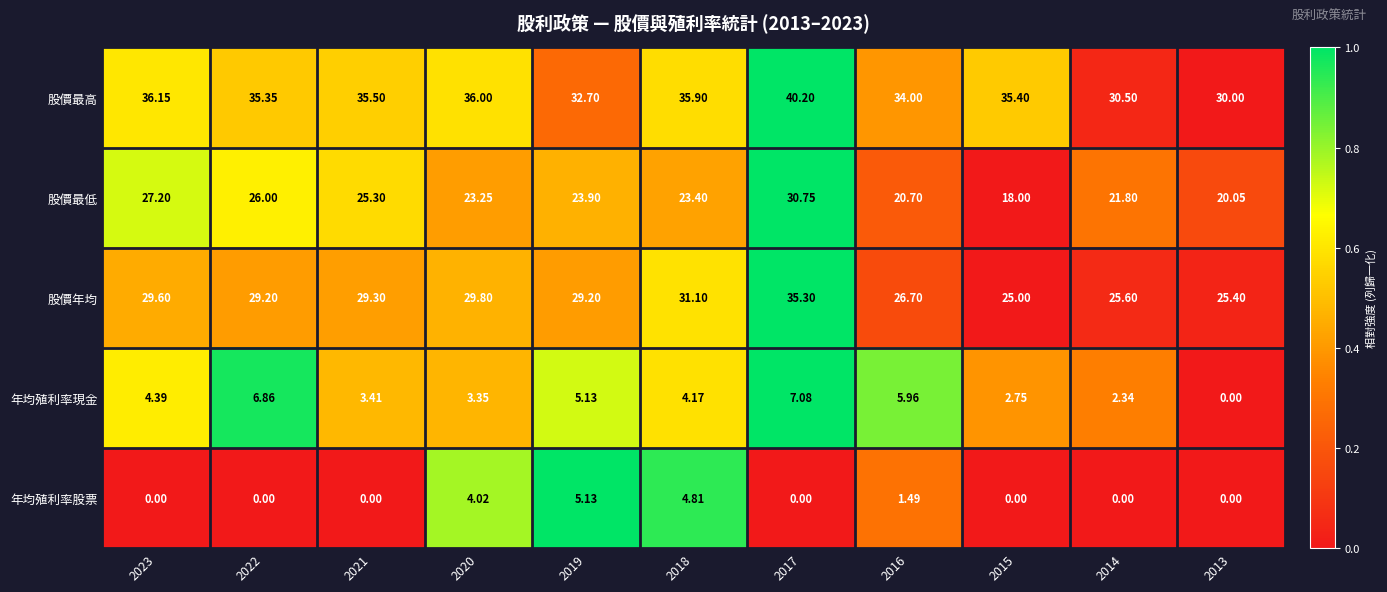

Which series changed the most between 2019 and 2015?

股價最低